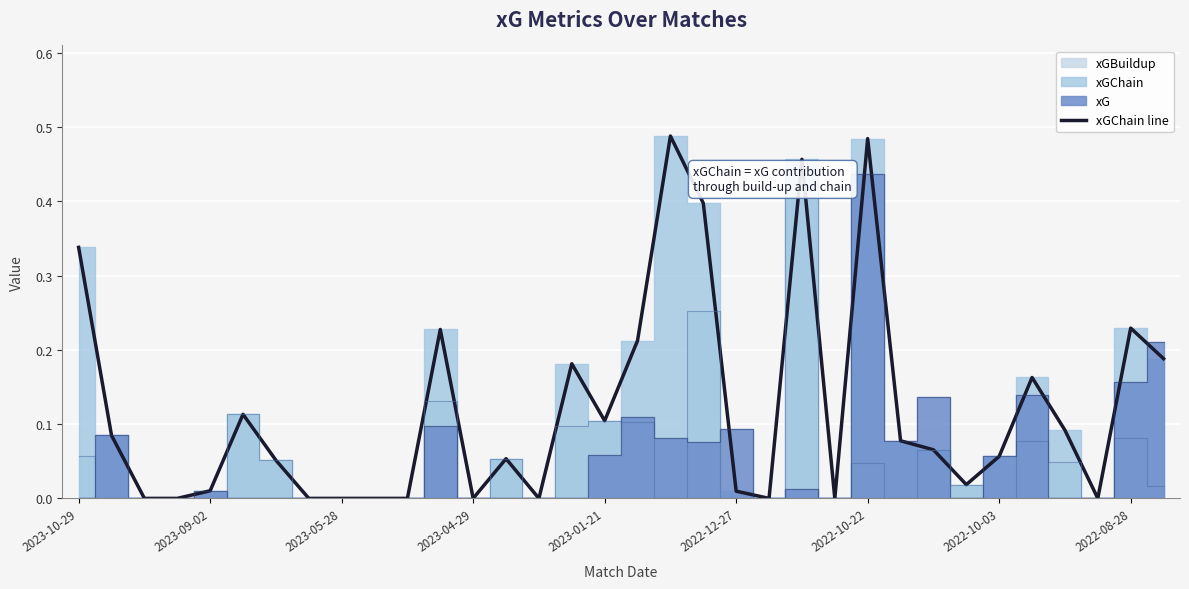

The value of xGChain line at 2023-04-29 is -0.2. True or false?

False